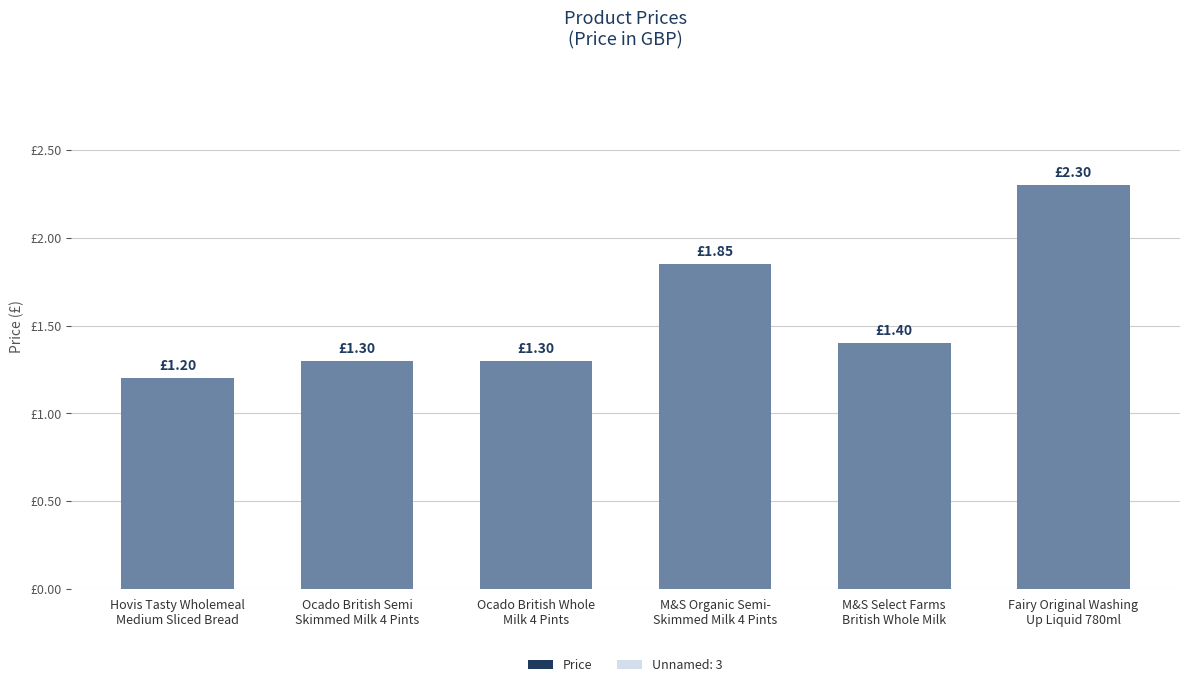

What is the label of the 4th bar from the right?

Ocado British Whole
Milk 4 Pints